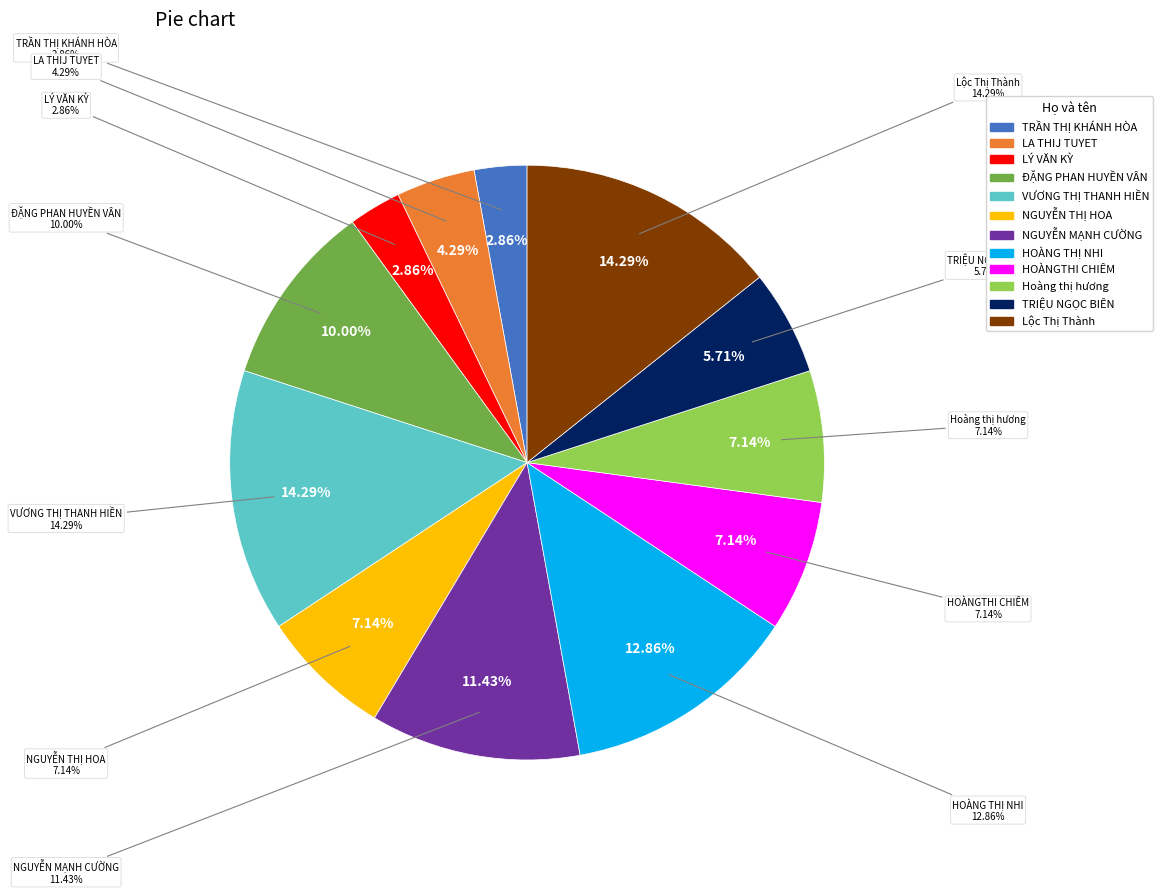

Does any single category account for the majority?

No